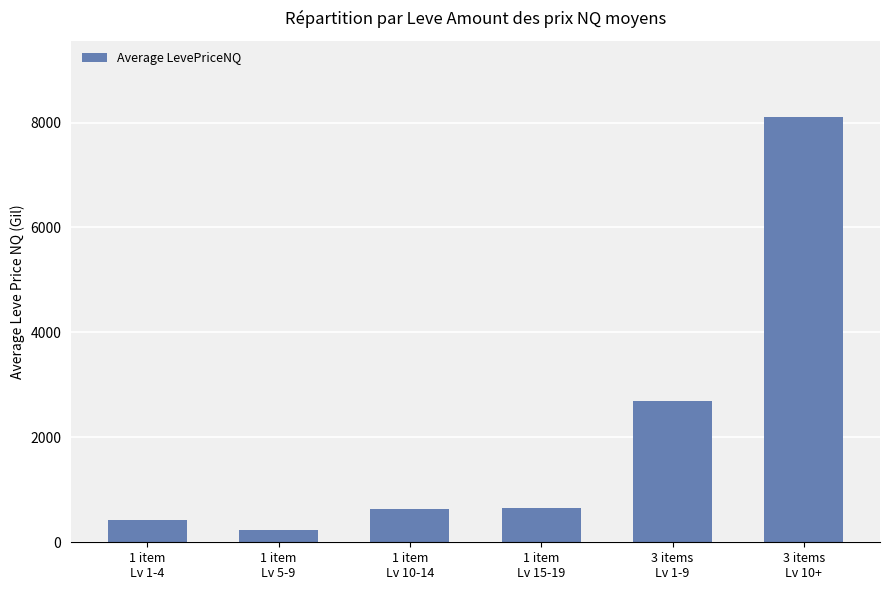

The chart shows a value of 994.1 at 1 item
Lv 15-19. True or false?

False